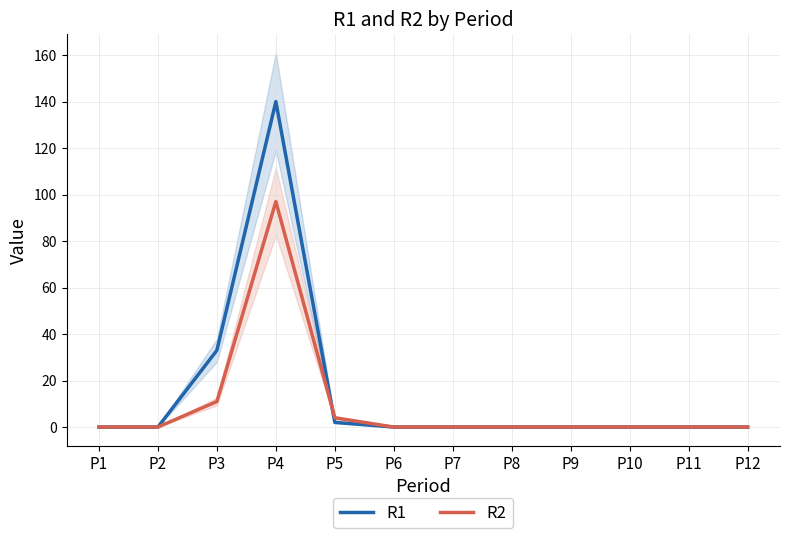

The value of R2 at P8 is 0. True or false?

True